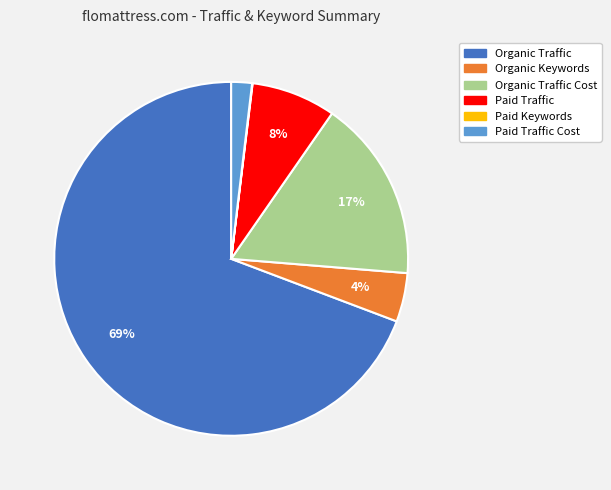

To the nearest percent, what is the difference between the largest and smallest slice percentages?

69%